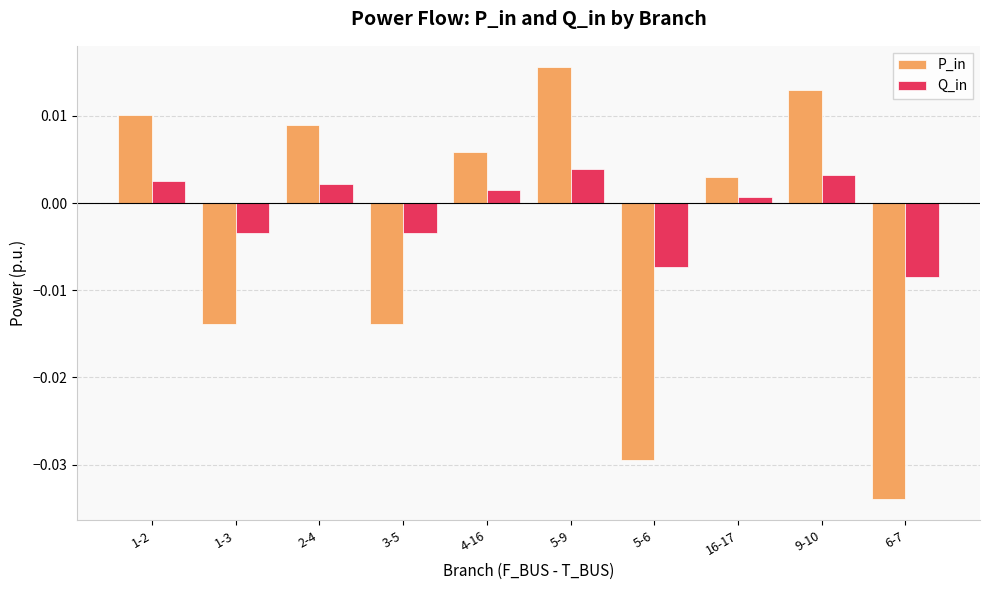

Does the chart contain stacked bars?

No